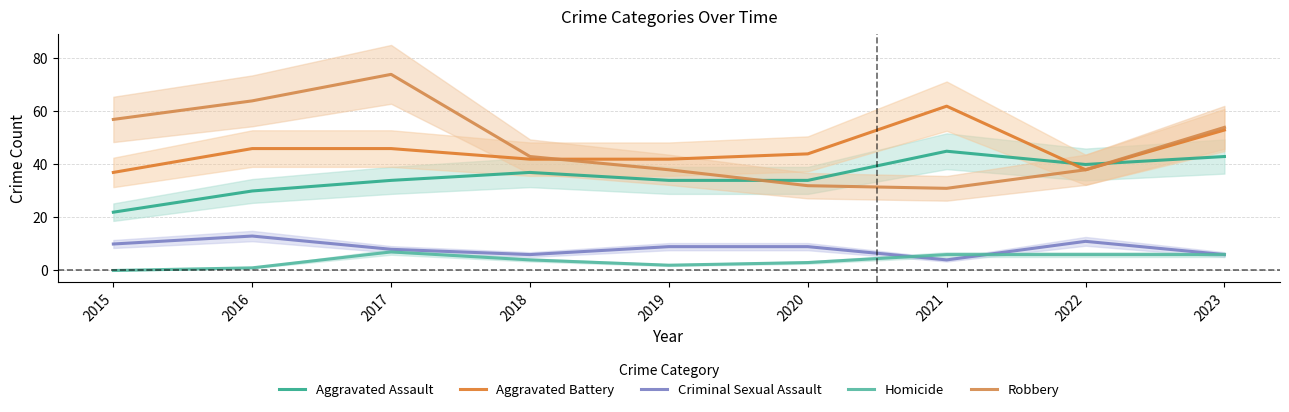

Where is the first local minimum for Aggravated Battery?

2022